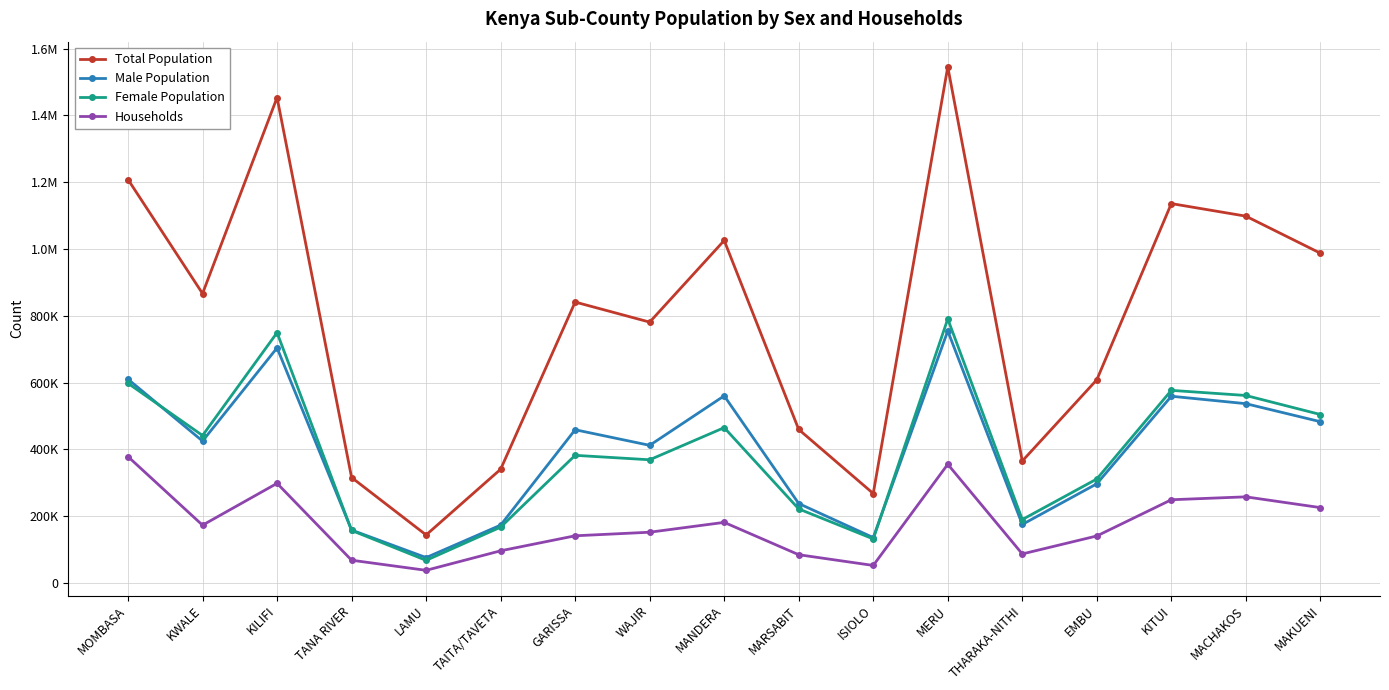

Does the chart have visible grid lines?

Yes